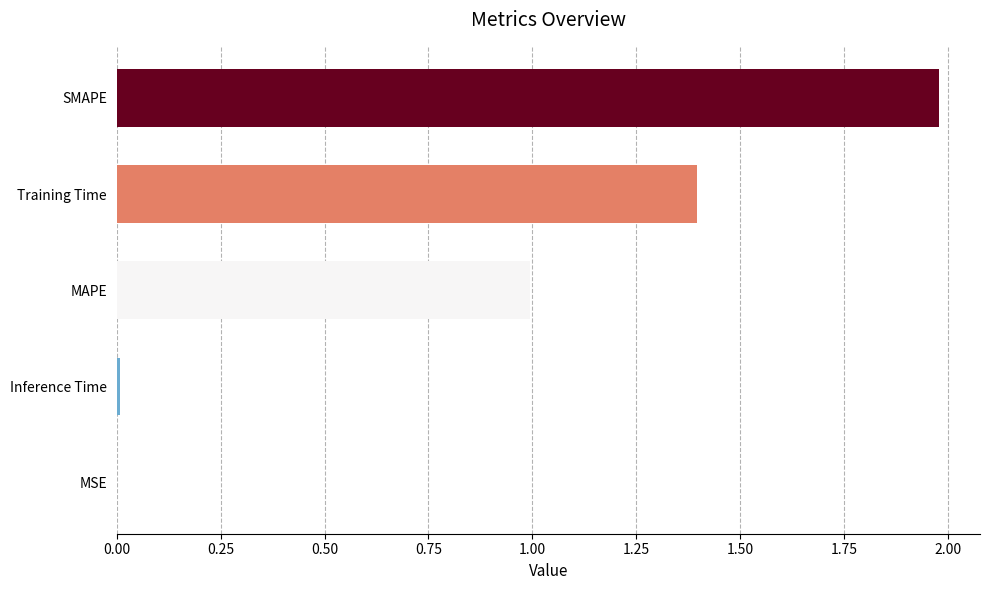

What is the sum of all values?

4.4